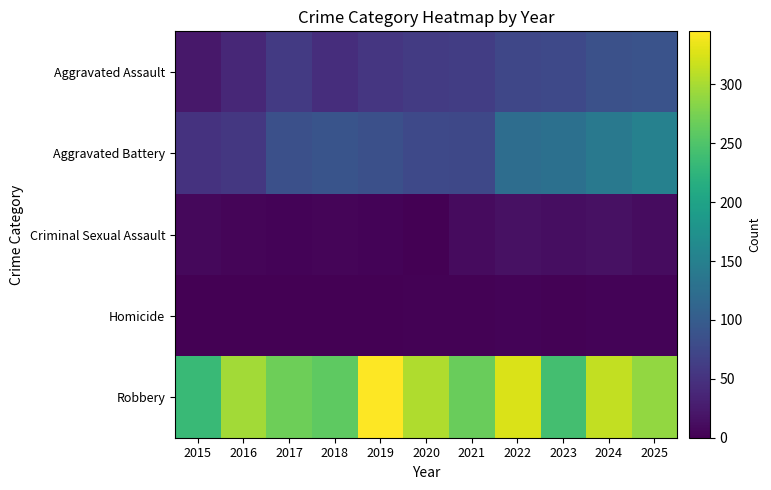

What is the total value across all series at 2024?

559